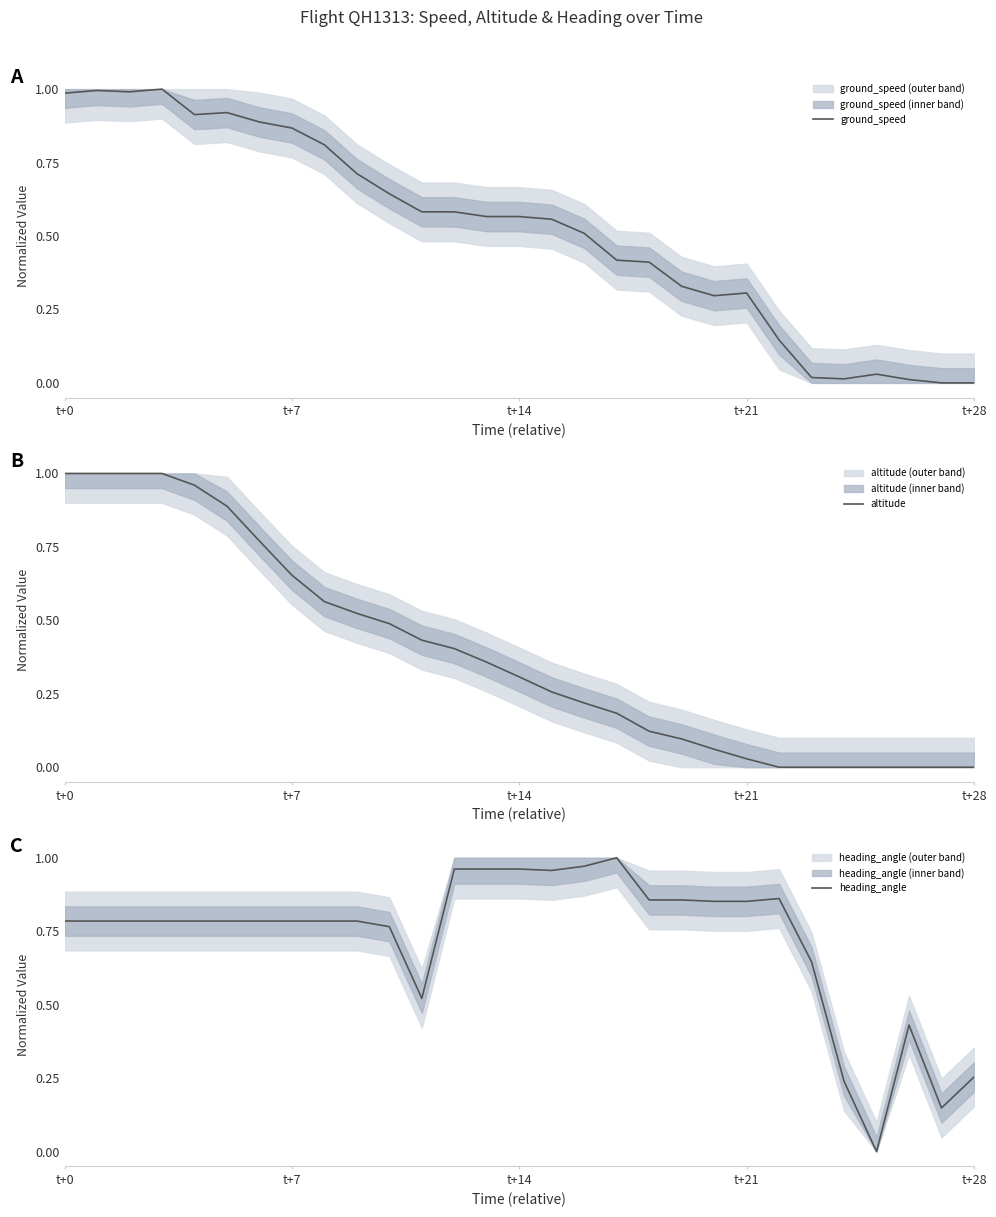

The ground_speed series shows 0.3 at t+21. True or false?

True